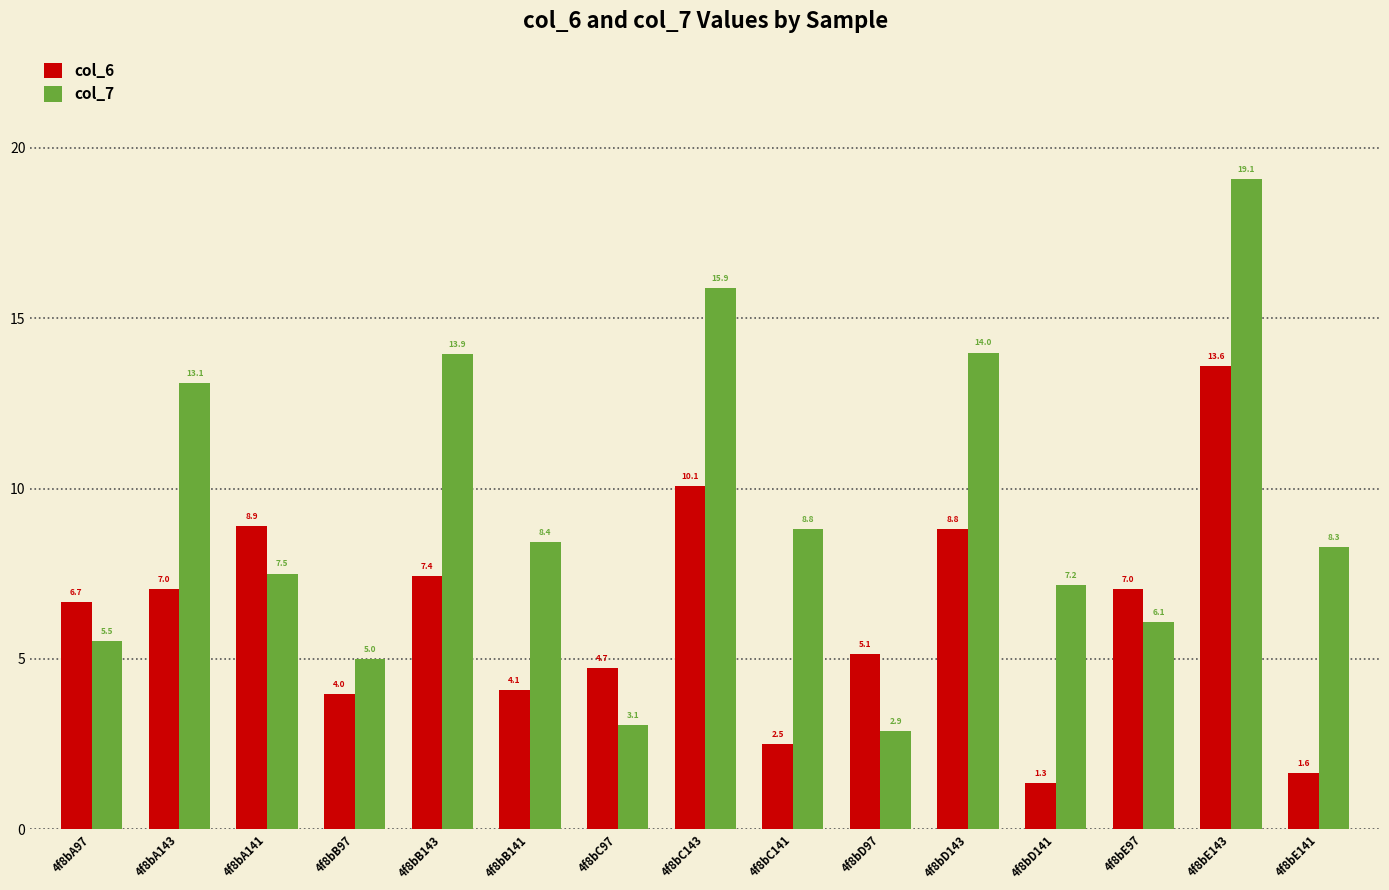

What is the difference between the second highest and second lowest values in the col_6 series?

8.4